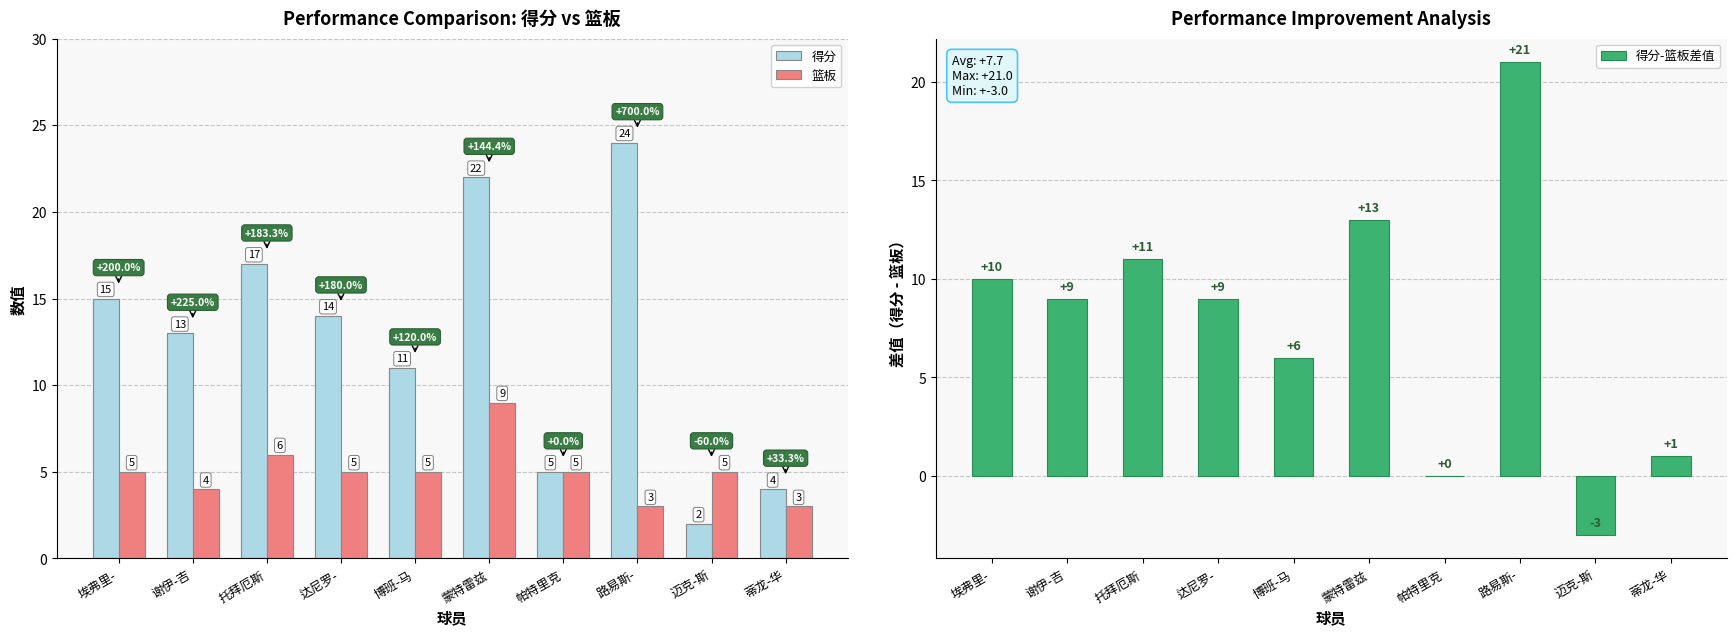

How many bars are there in total?

30